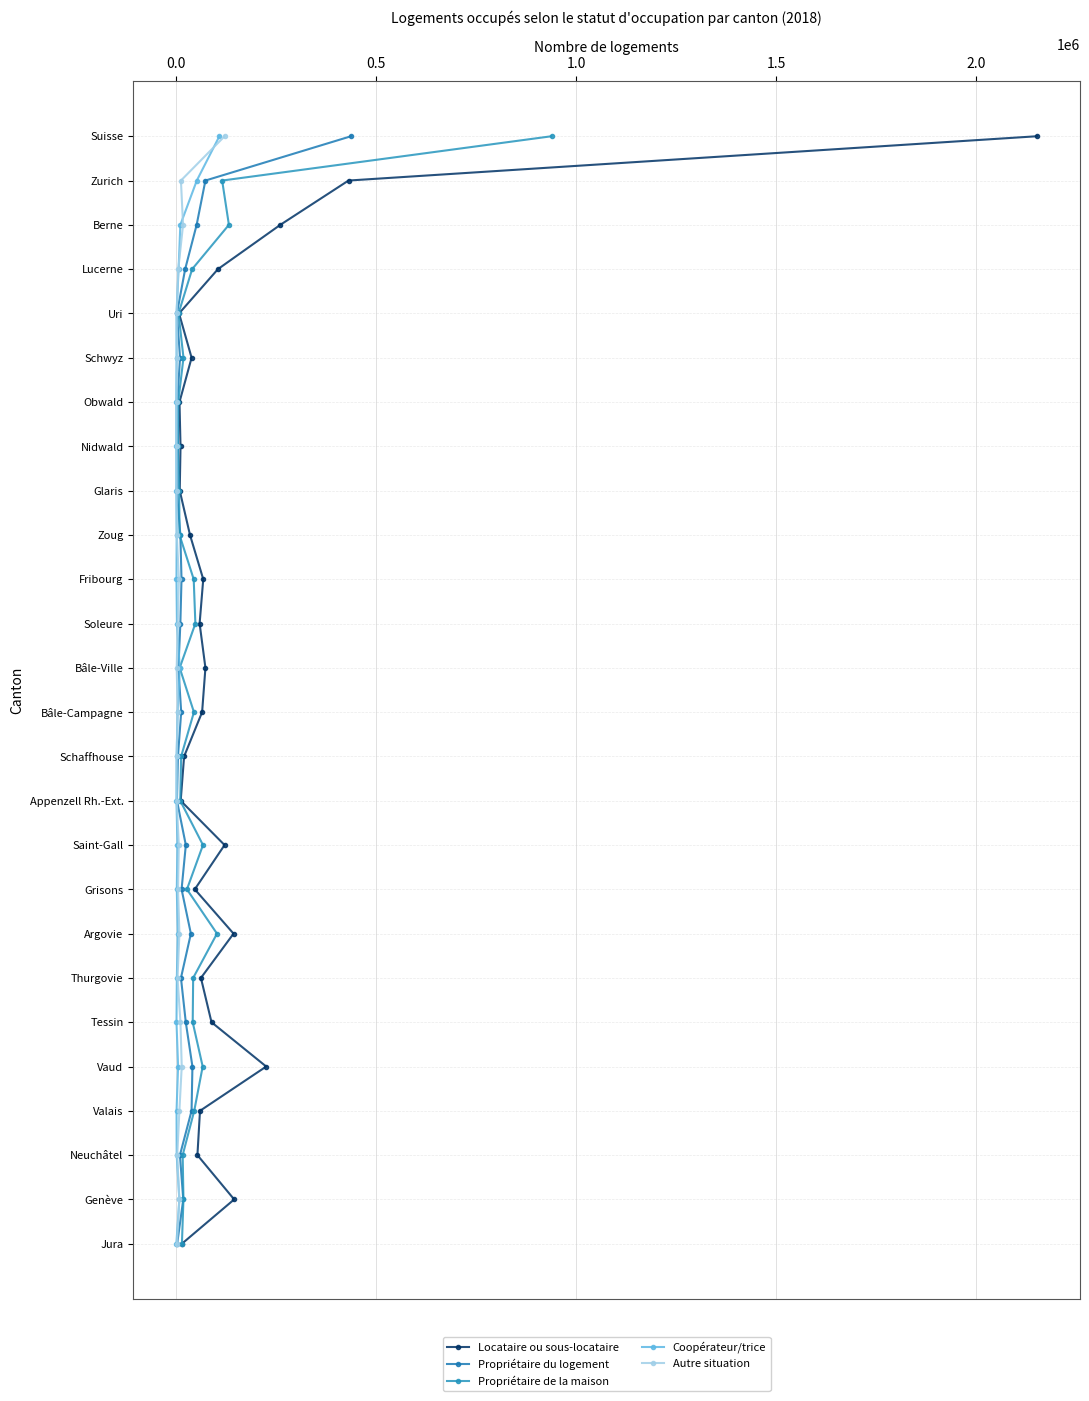

Is the value of Propriétaire de la maison at 21 greater than the value of Propriétaire du logement at 14?

Yes